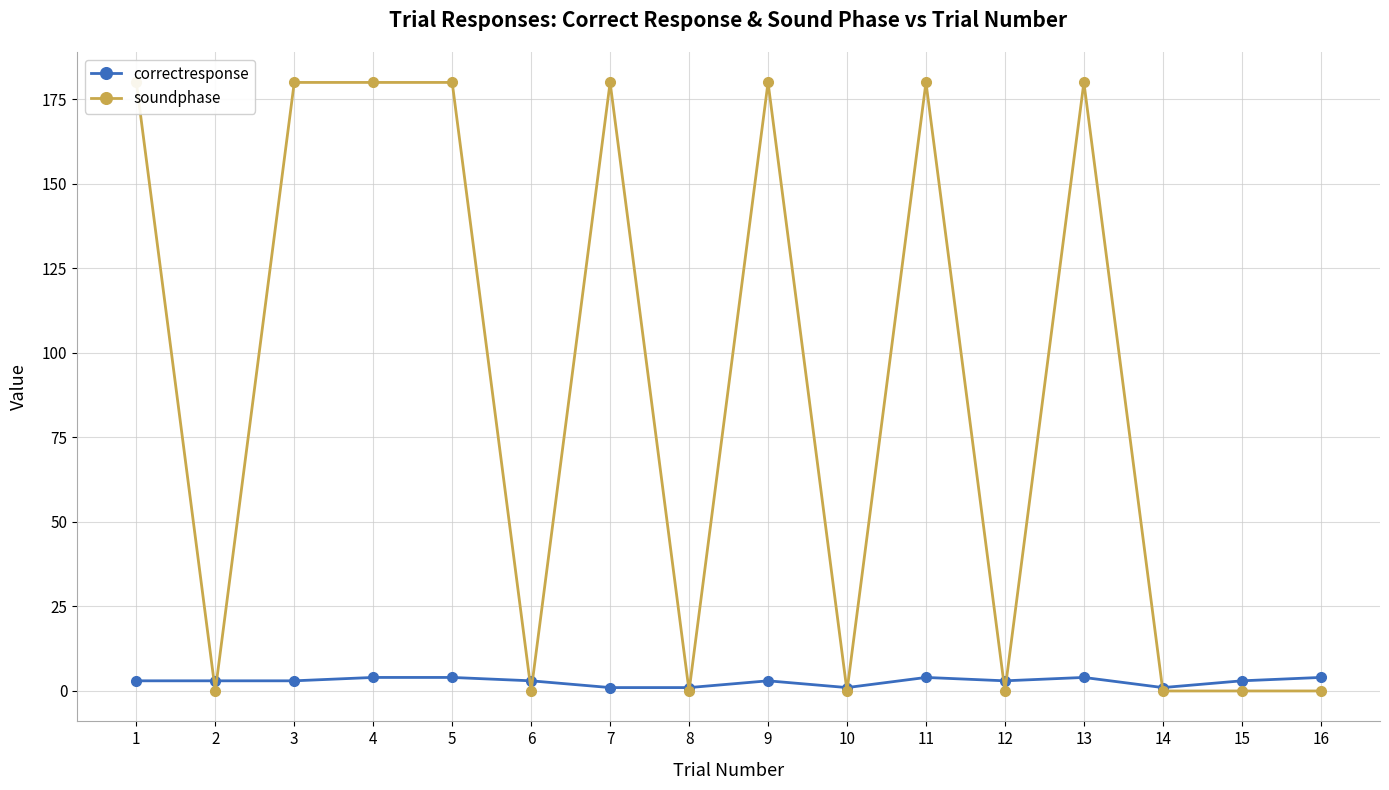

True or false: soundphase has more than 2 interior local peaks.

True